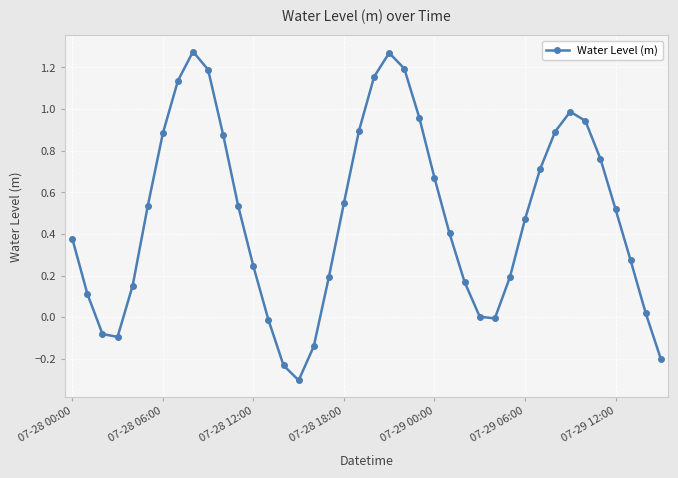

Does the chart have visible grid lines?

Yes